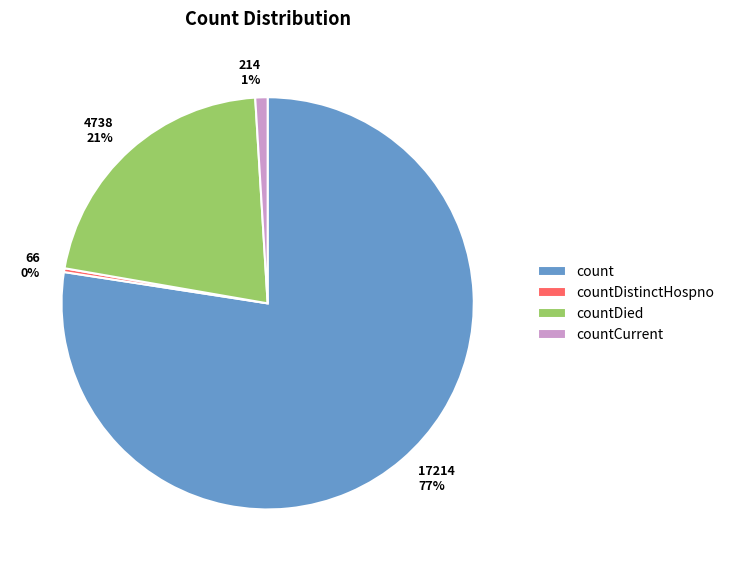

Which has a higher value, countCurrent or countDistinctHospno?

countCurrent